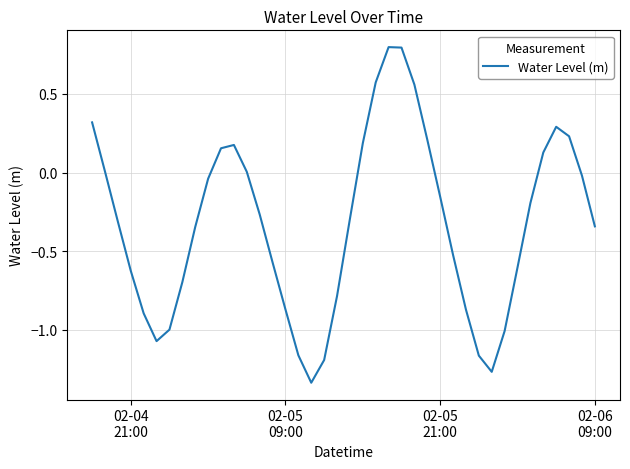

What is the difference between the maximum and minimum values?

2.1